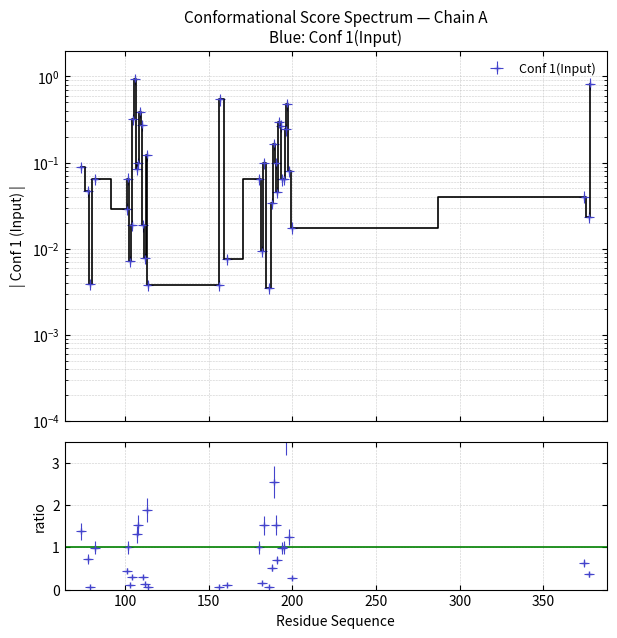

Reading right to left, extract all data points from this chart.

378=0.8	377=0.0	374=0.0	200=0.0	198=0.1	197=0.5	196=0.2	195=0.1	194=0.1	193=0.3	192=0.3	191=0.0	190=0.1	189=0.2	188=0.0	186=0.0	183=0.1	182=0.0	180=0.1	161=0.0	157=0.5	156=0.0	114=0.0	113=0.1	112=0.0	111=0.0	110=0.3	109=0.4	108=0.1	107=0.1	106=0.9	105=0.3	104=0.0	103=0.0	102=0.1	101=0.0	82=0.1	79=0.0	78=0.0	74=0.1